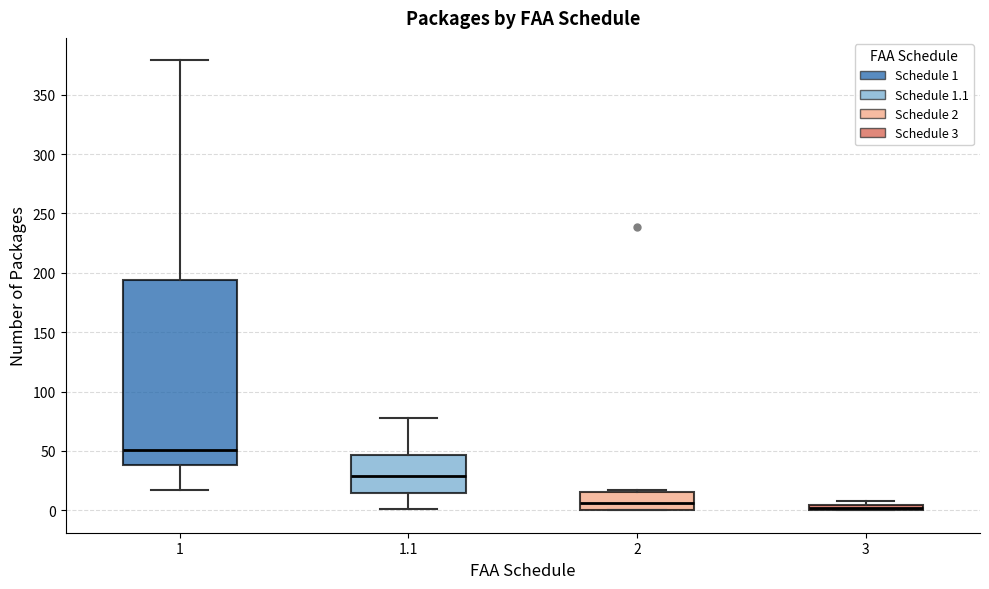

Where is the lower edge of the box at x = 3 on the y-axis? The values are not printed on the chart, so give them approximately, as read against the axis.

0